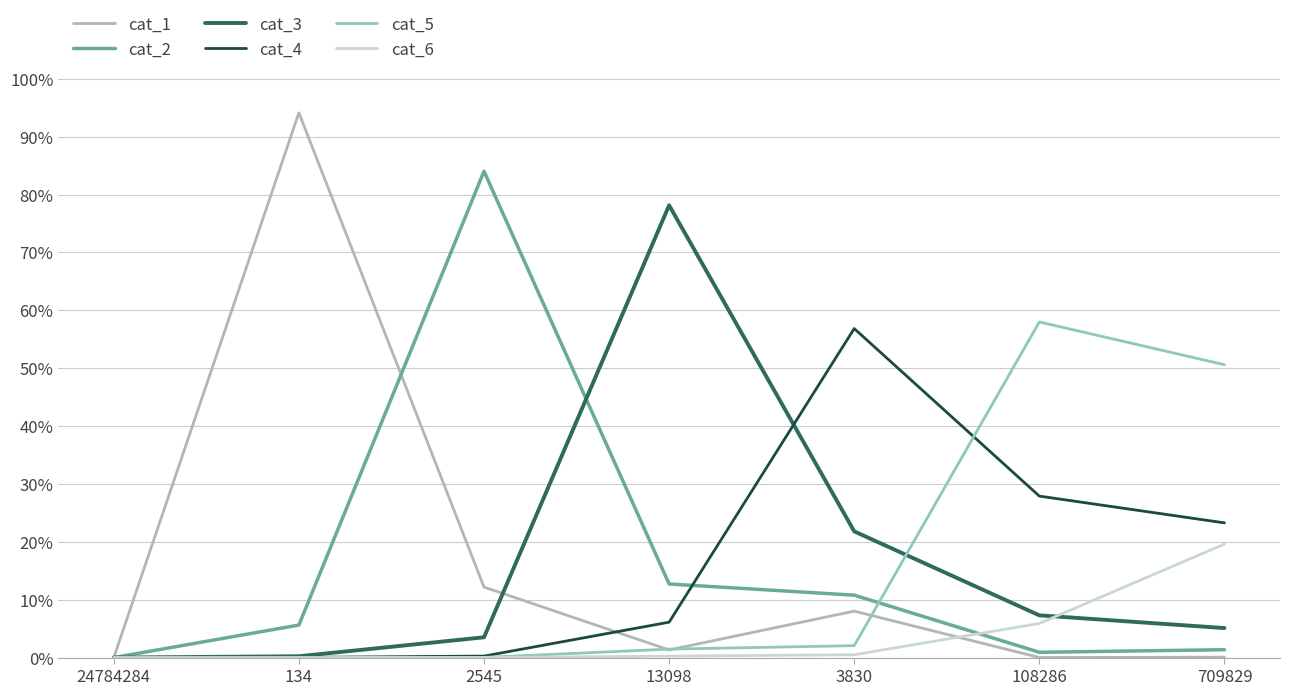

At how many categories does at least one series exceed 0?

6